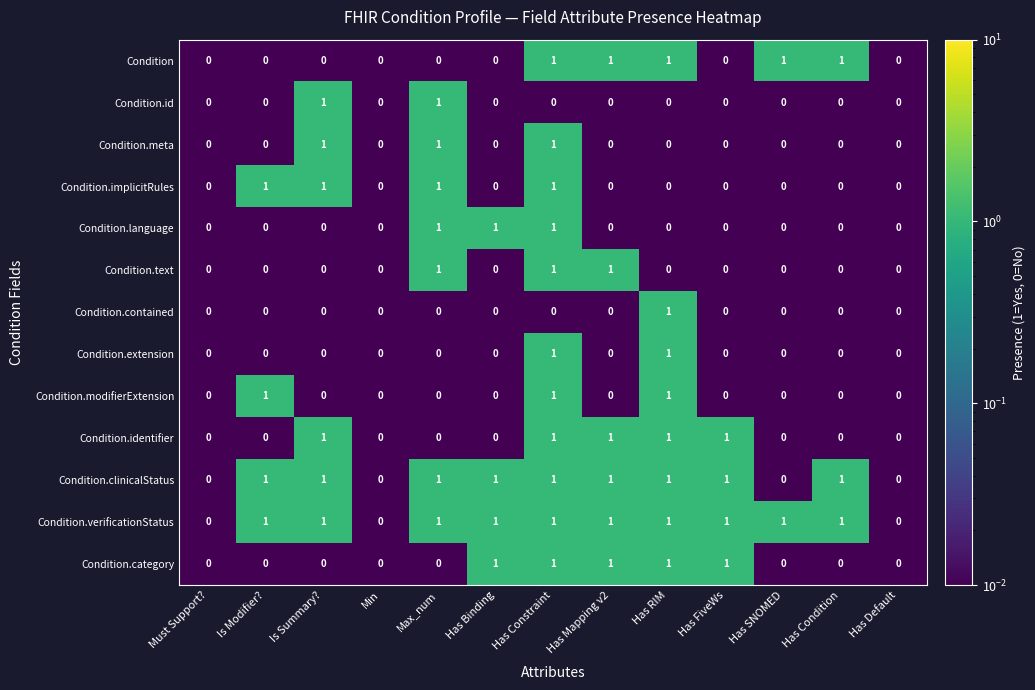

What is the sum of all Condition.modifierExtension values?

3